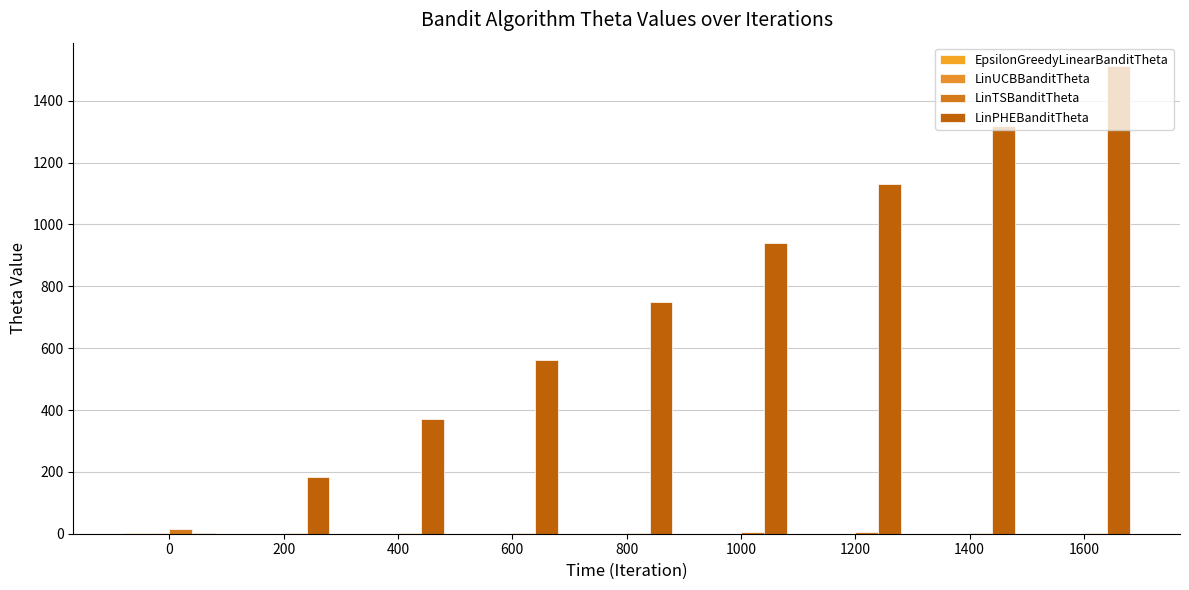

Where is LinTSBanditTheta nearest to the value 9?

1000